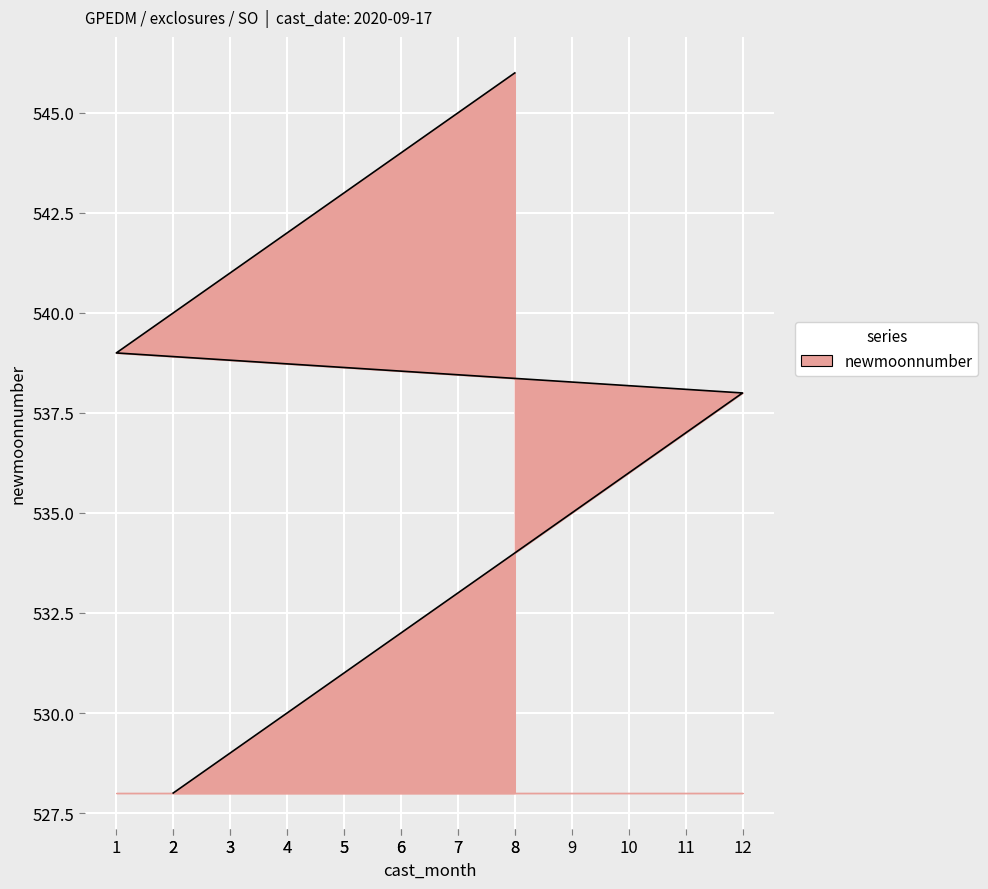

Rank the categories by value from lowest to highest.

2, 3, 4, 5, 6, 7, 8, 9, 10, 11, 12, 1, 2, 3, 4, 5, 6, 7, 8